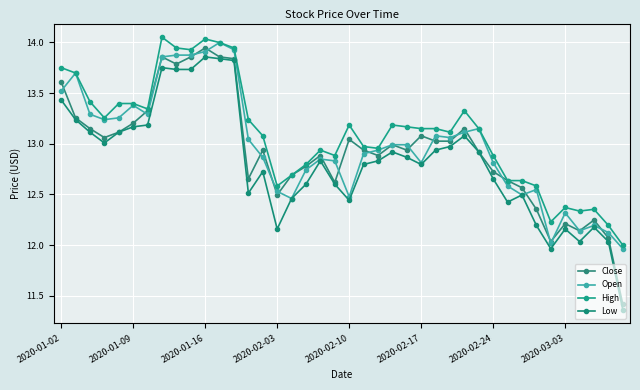

List the series in order of their peak value, highest first.

High, Open, Close, Low